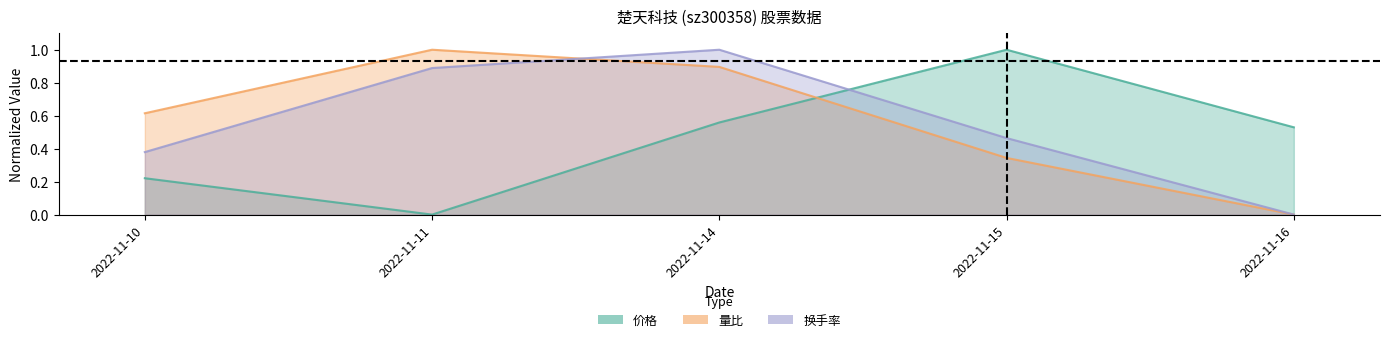

Reading left to right, extract all data points from this chart.

价格: 2022-11-10=0.2	2022-11-11=0.0	2022-11-14=0.6	2022-11-15=1.0	2022-11-16=0.5
量比: 2022-11-10=0.6	2022-11-11=1.0	2022-11-14=0.9	2022-11-15=0.3	2022-11-16=0.0
换手率: 2022-11-10=0.4	2022-11-11=0.9	2022-11-14=1.0	2022-11-15=0.5	2022-11-16=0.0